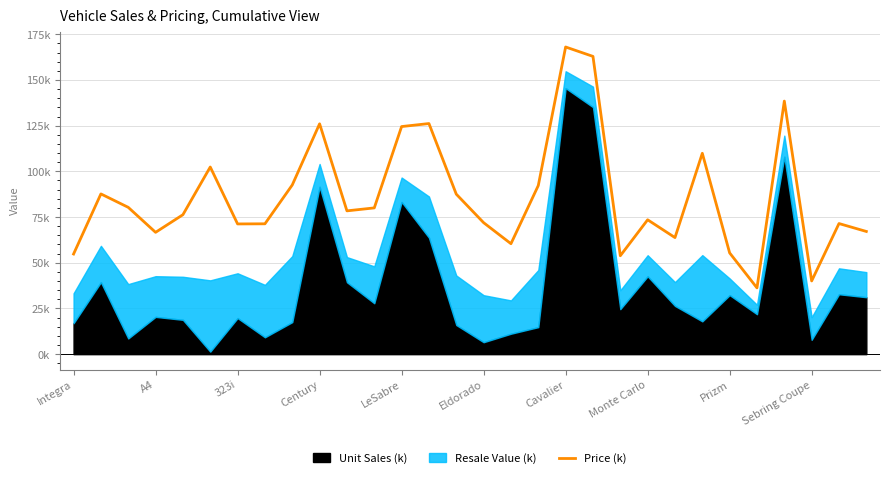

How many lines are shown in the chart?

1